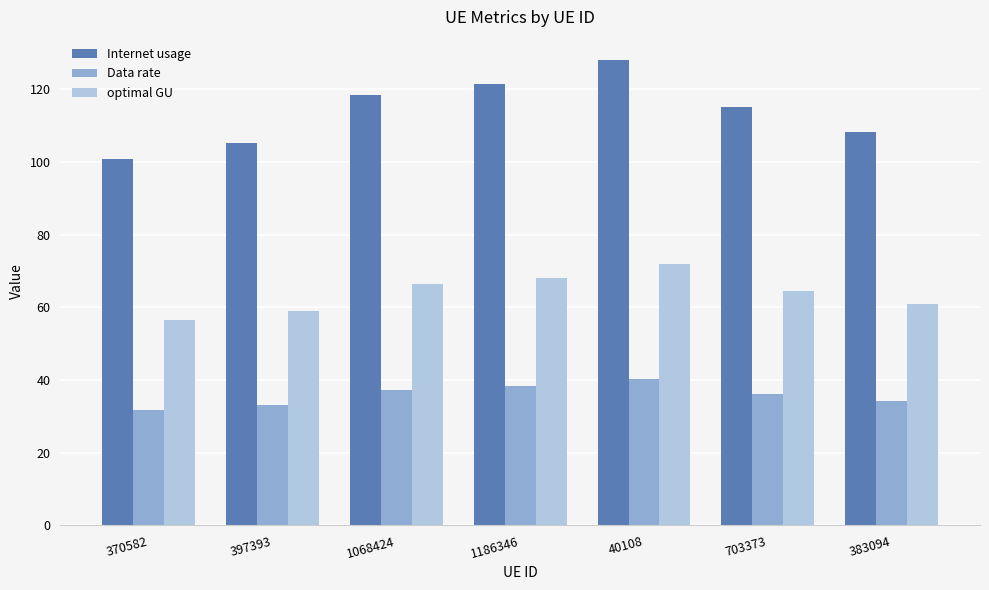

What are all the series names shown in the legend?

Internet usage, Data rate, optimal GU